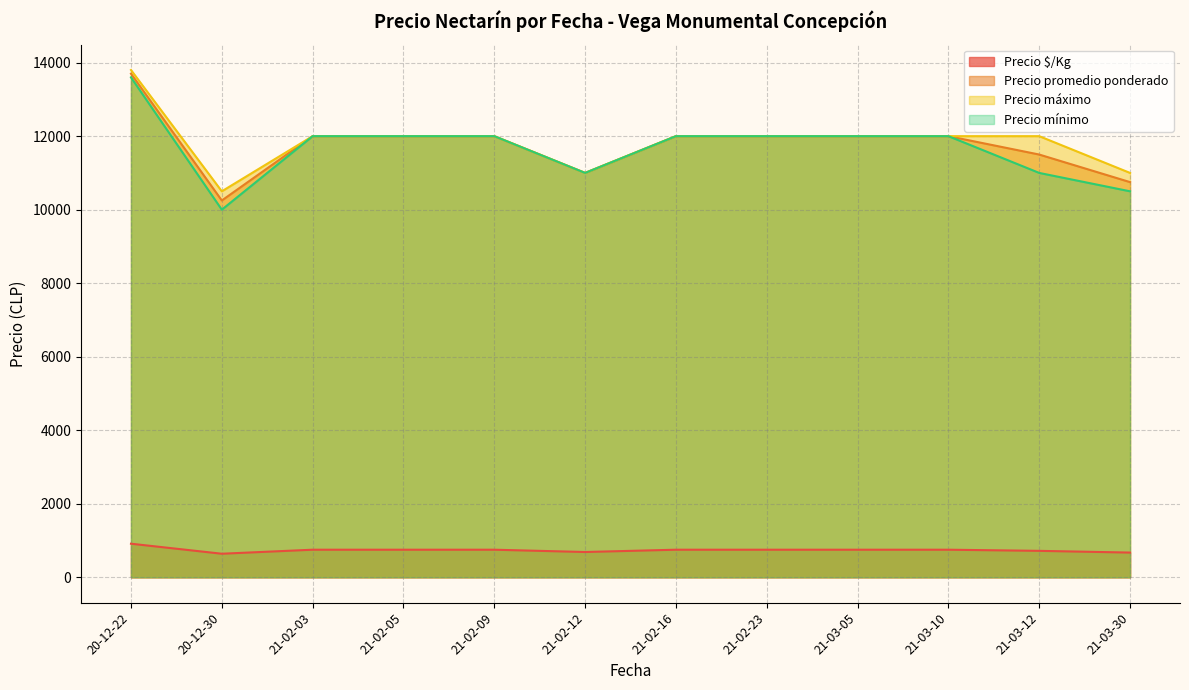

Which series has the largest total across all categories?

Precio máximo